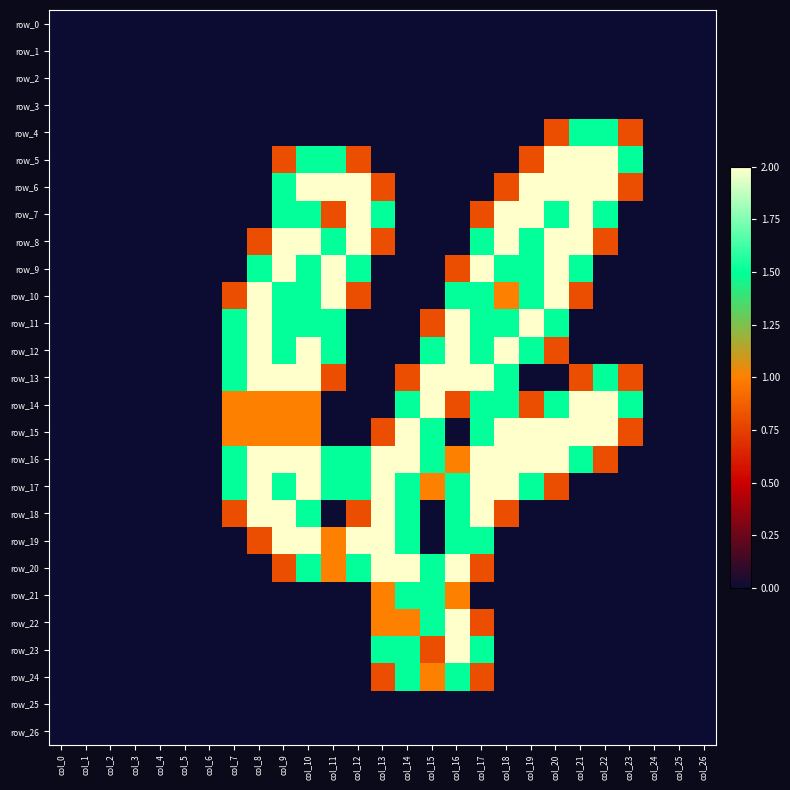

At which category is the sum across all series the highest?

col_10